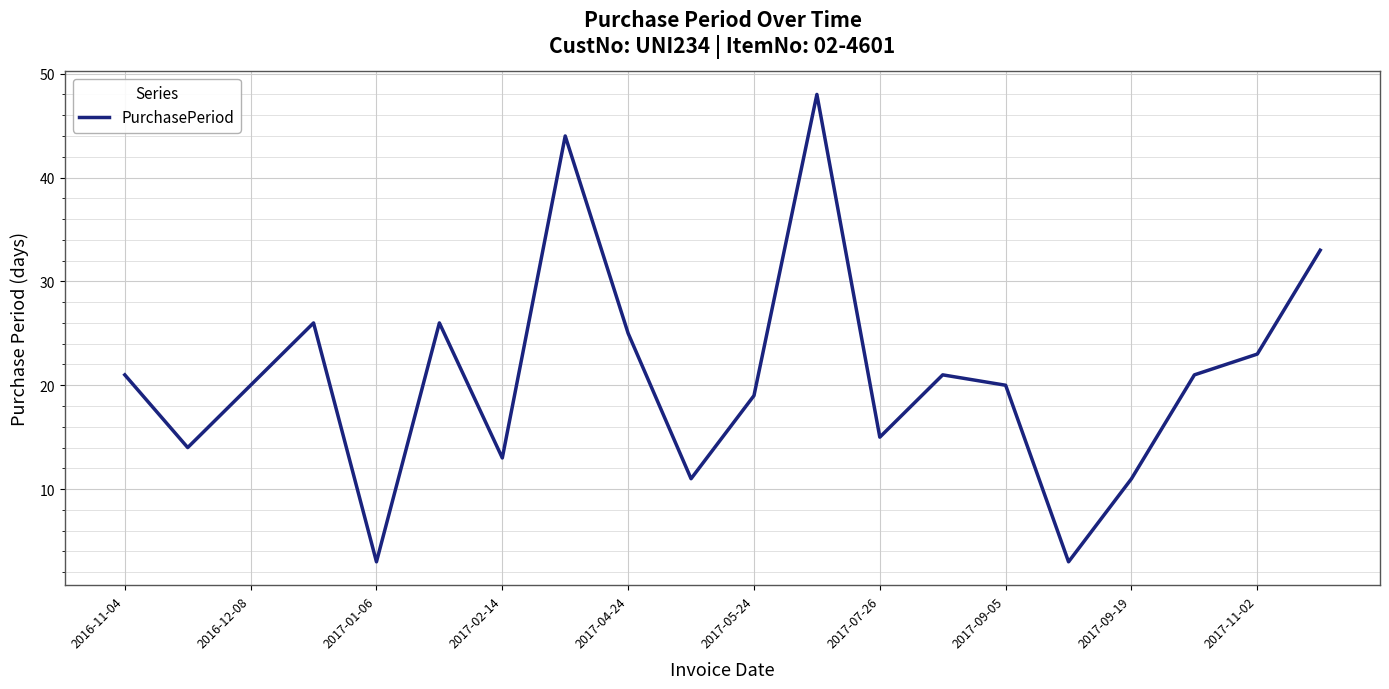

What is the greatest value displayed?

48